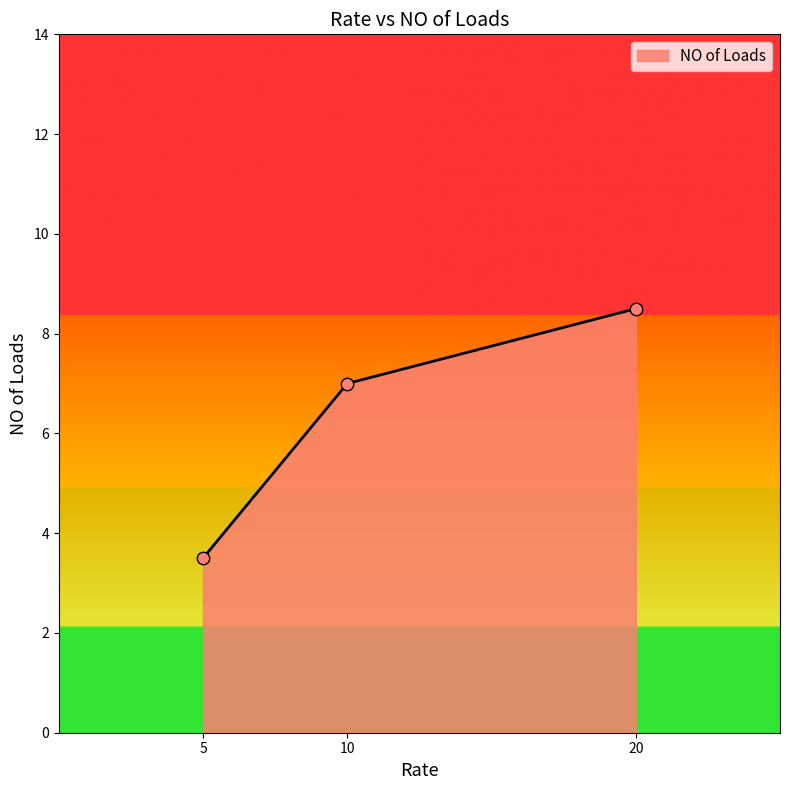

Which has a higher value, 20 or 5?

20